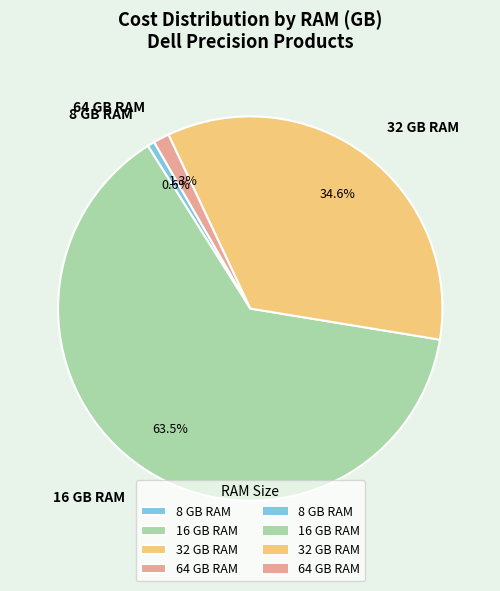

Which has a higher value, 32 GB RAM or 16 GB RAM?

16 GB RAM